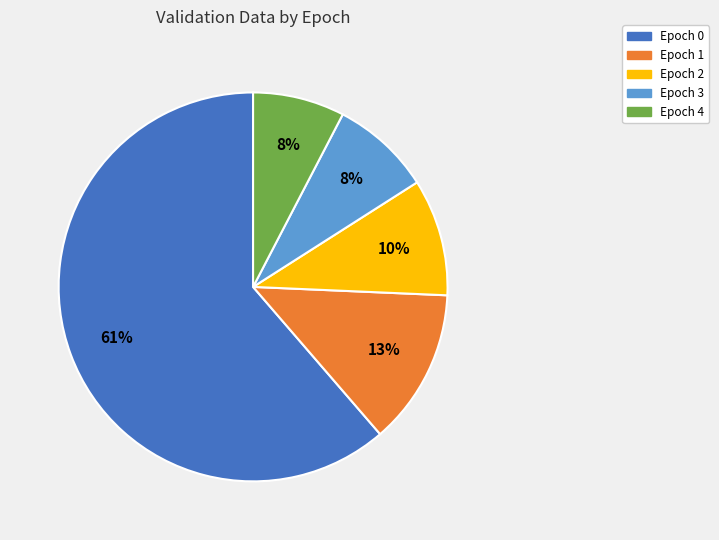

To the nearest percent, what is the average slice percentage?

20%